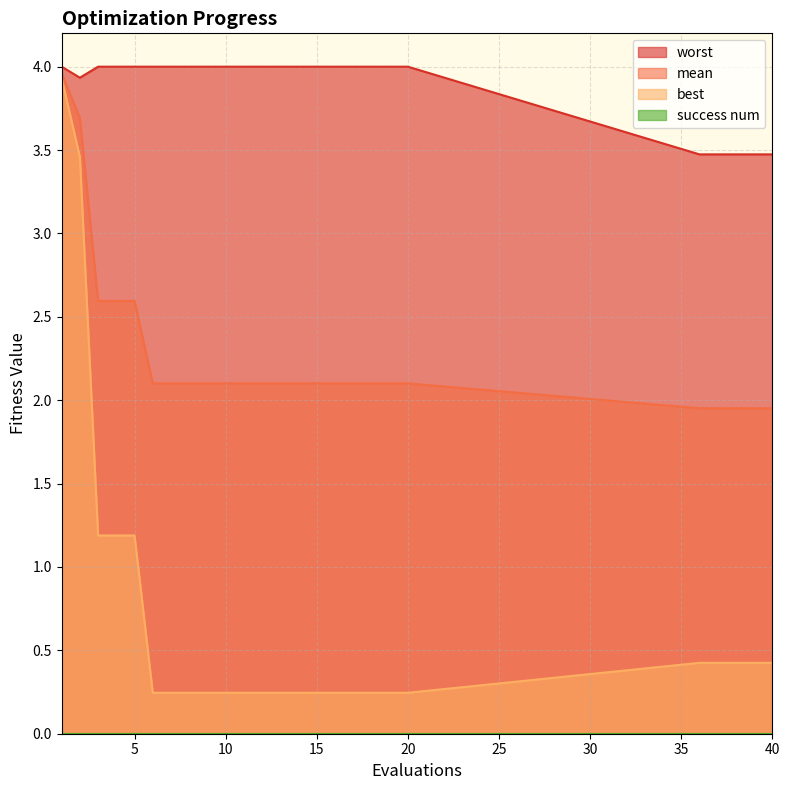

What is the value of the best point at the 7th from the left?

0.2